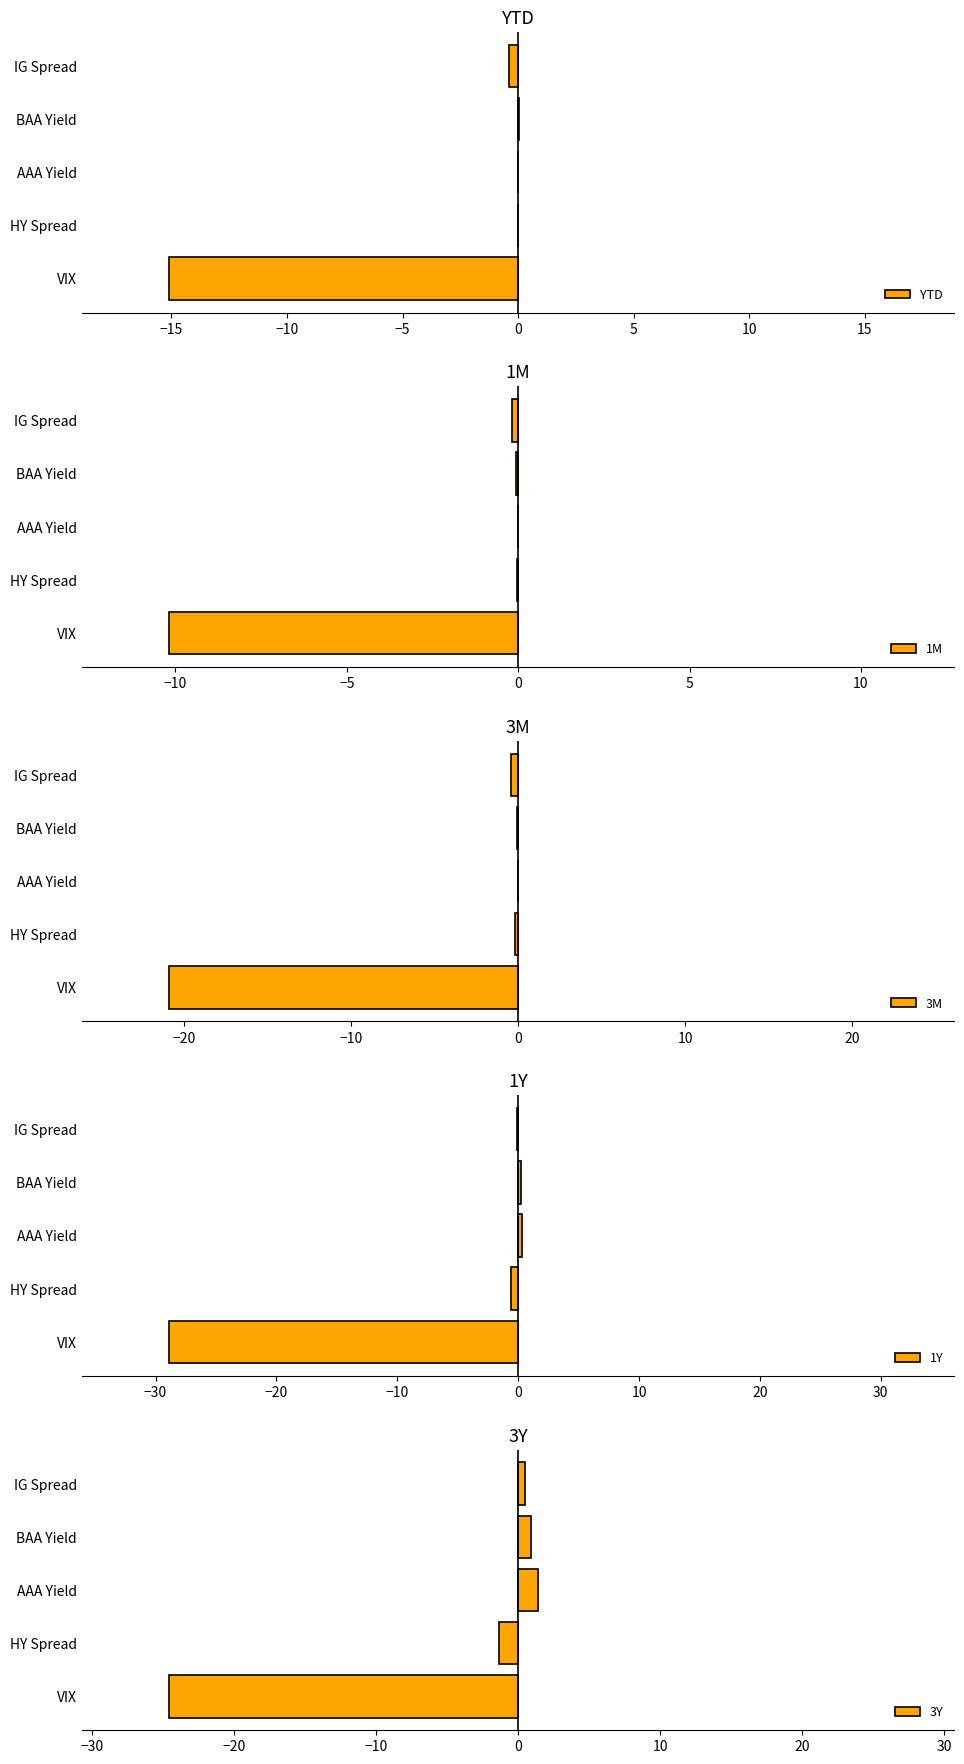

Where is 3Y nearest to the value -11?

HY Spread